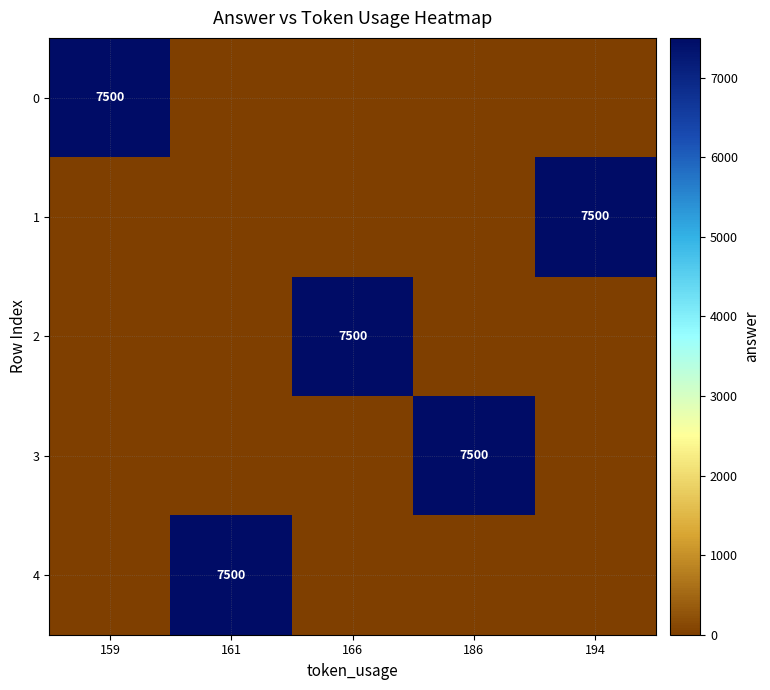

What is the total value across all series at 161?

7500